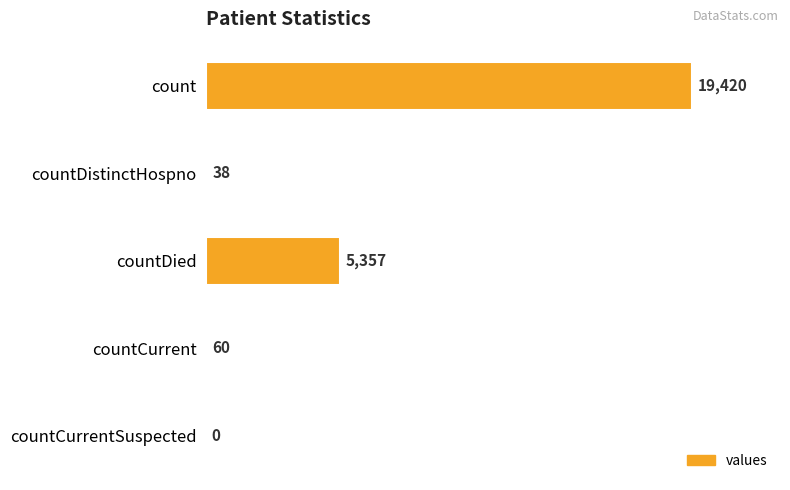

The chart shows a value of 0 at countCurrentSuspected. True or false?

True